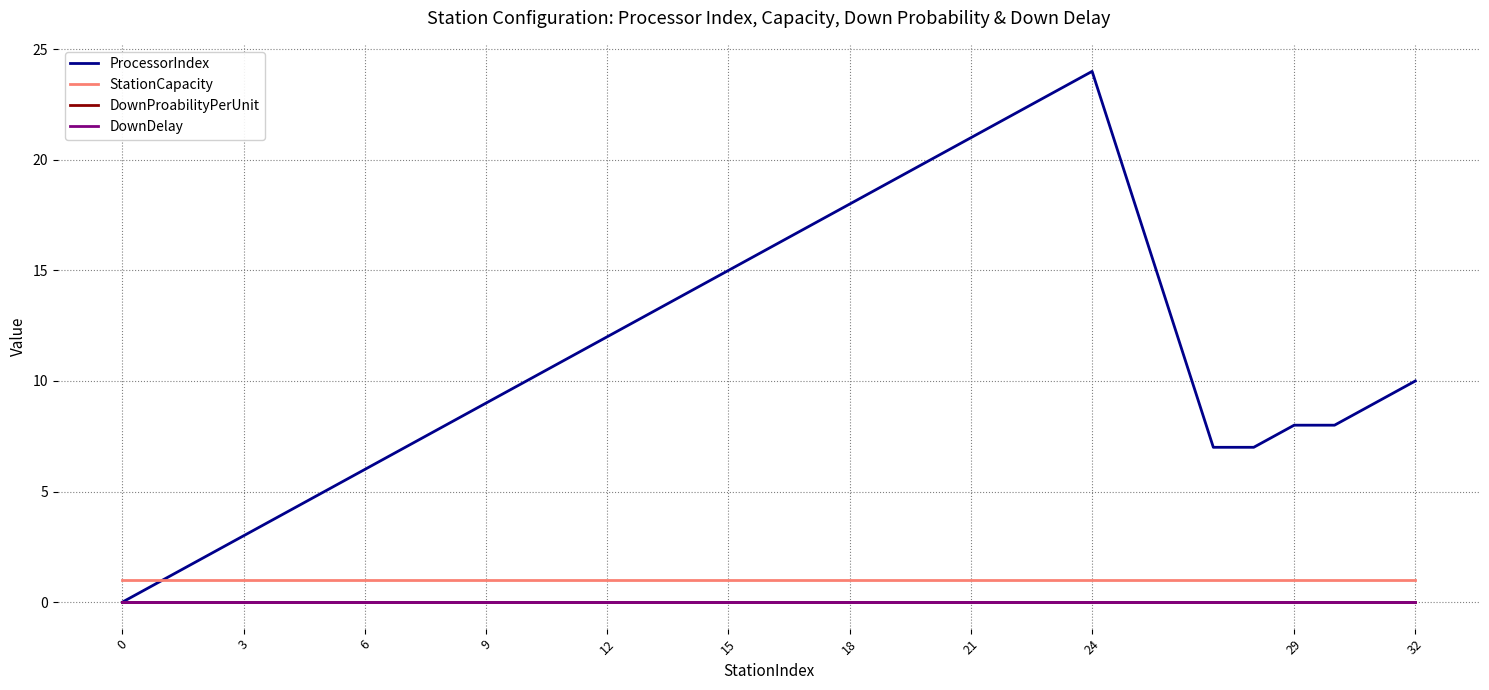

What is the sum of all ProcessorIndex values?

349